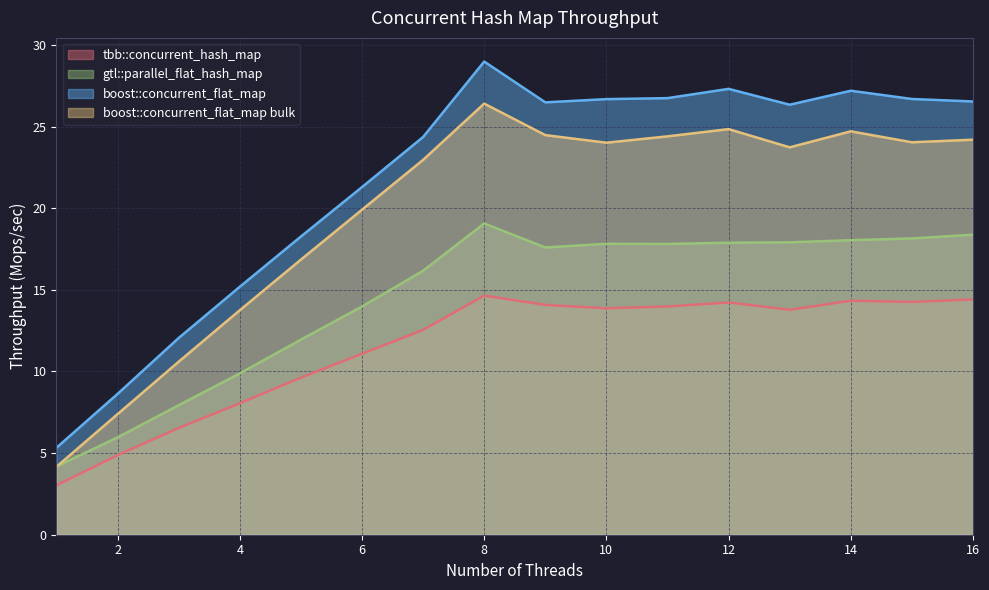

Between 10 and 14, which series saw the biggest shift?

boost::concurrent_flat_map bulk